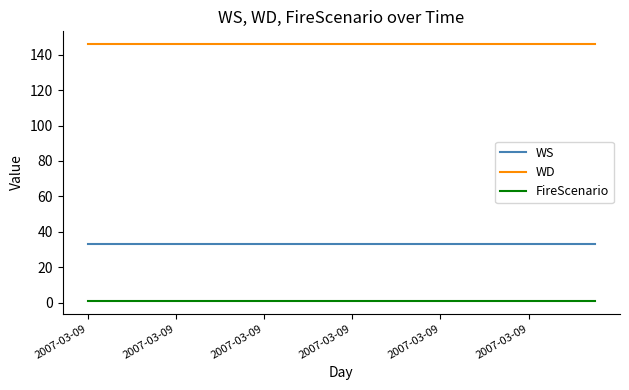

Which series has the largest total across all categories?

WD